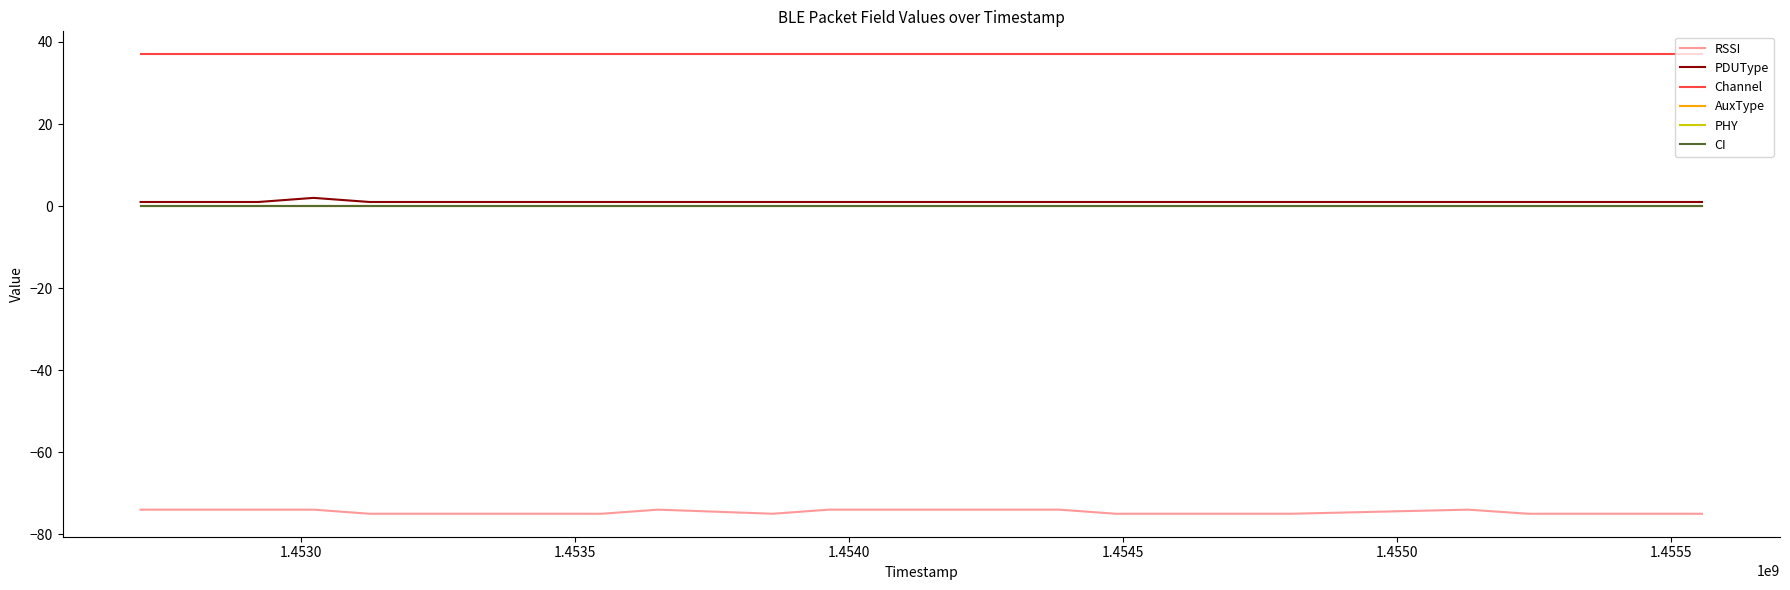

Does the chart display data point markers on the line(s)?

No